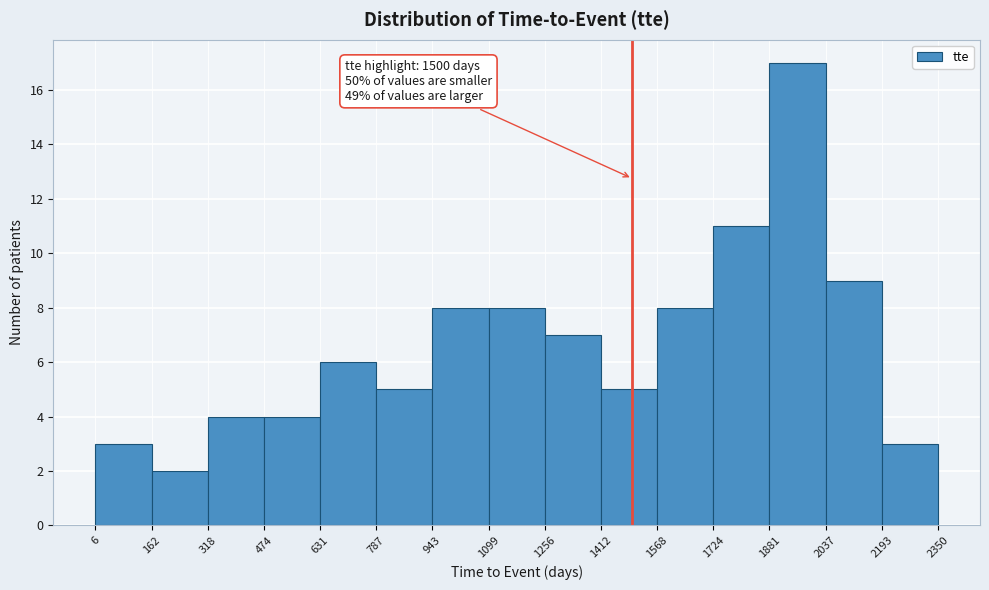

Over which range of the x-axis is the bar tallest?

1881 to 2037